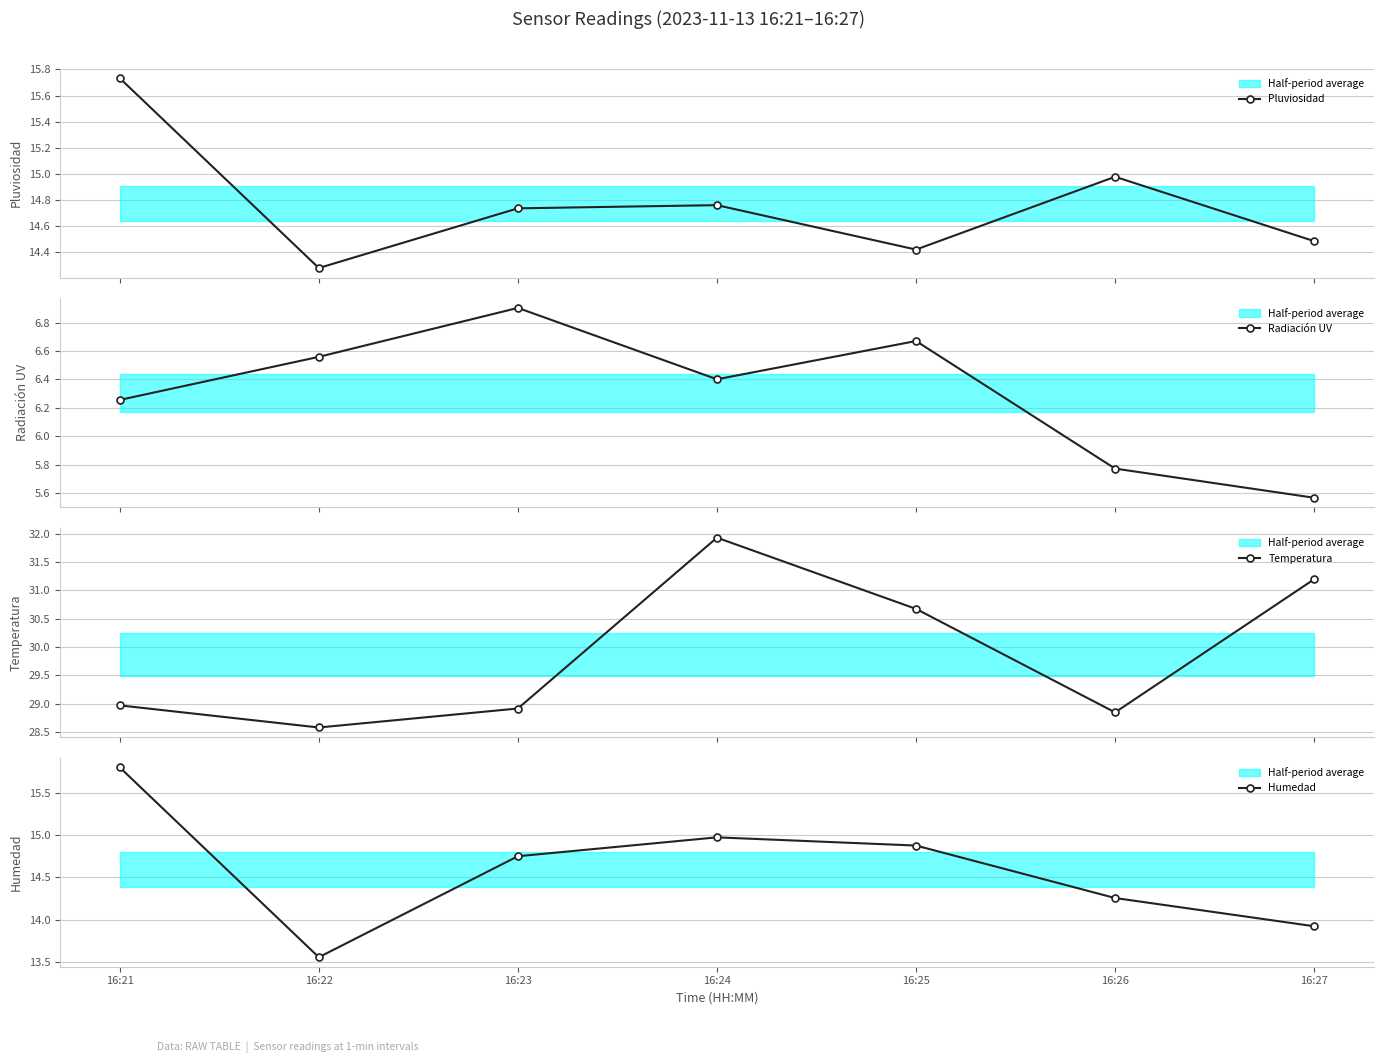

The value of Pluviosidad at 16:27 is 14.5. True or false?

True